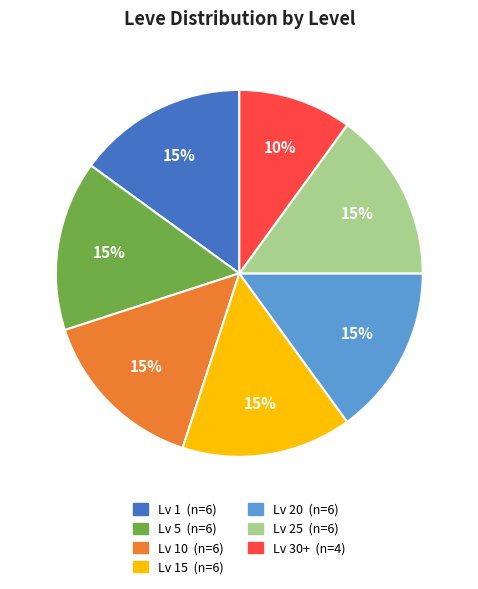

To the nearest percent, what is the average slice percentage?

14%